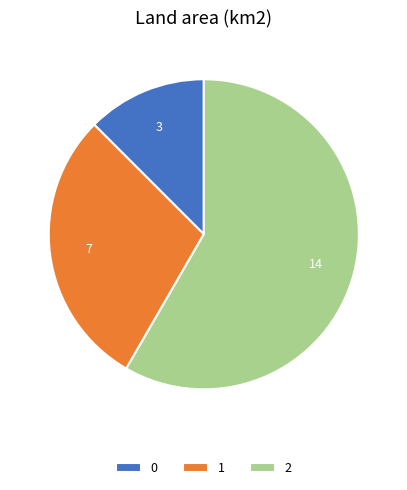

True or false: 0 accounts for 12% of the total.

True